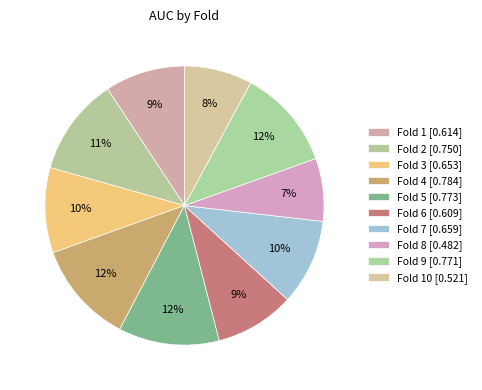

Count the number of slices in the pie.

10